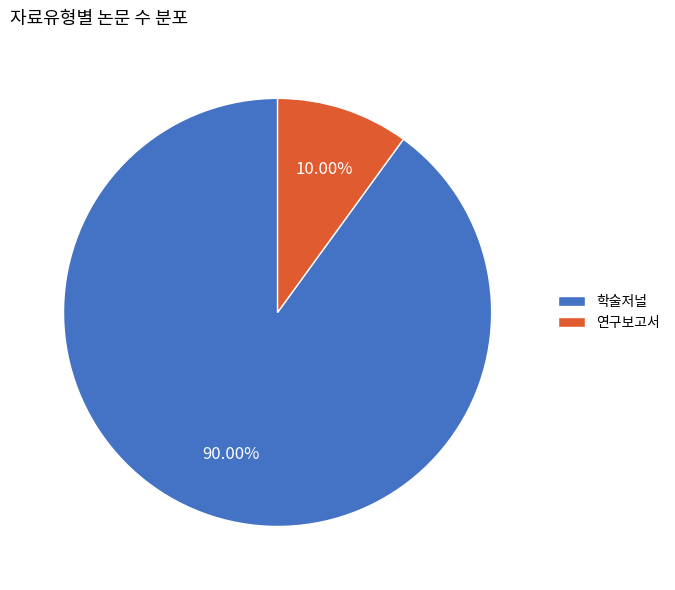

What percentage is the 연구보고서 slice, to the nearest percent?

10%